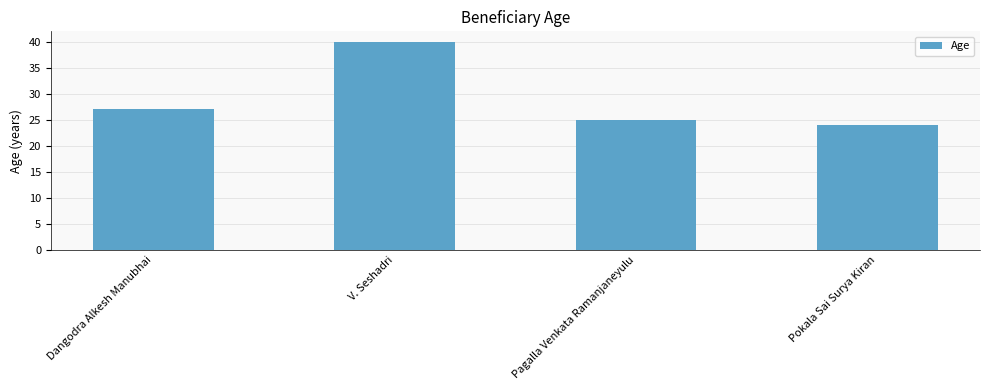

The chart shows a value of 16 at Dangodra Alkesh Manubhai. True or false?

False